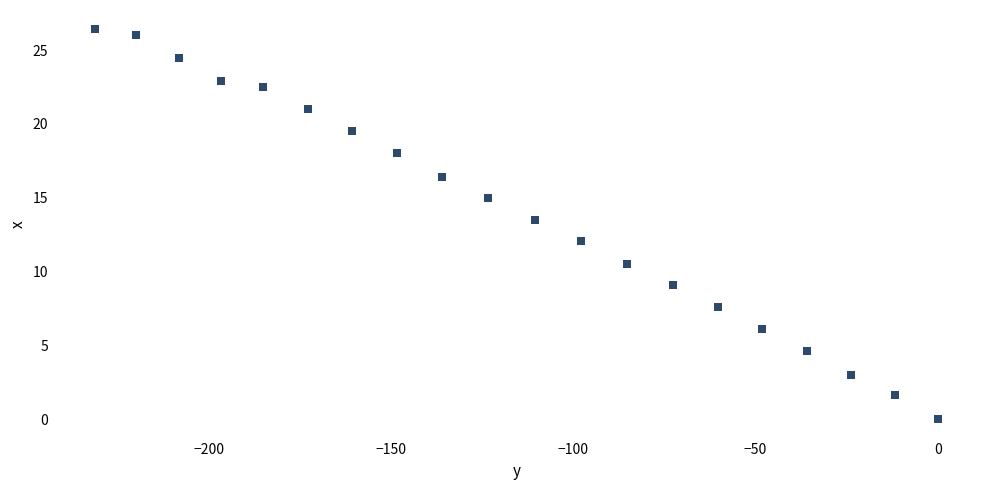

What Y value in the scatter plot is closest to 13?

13.5